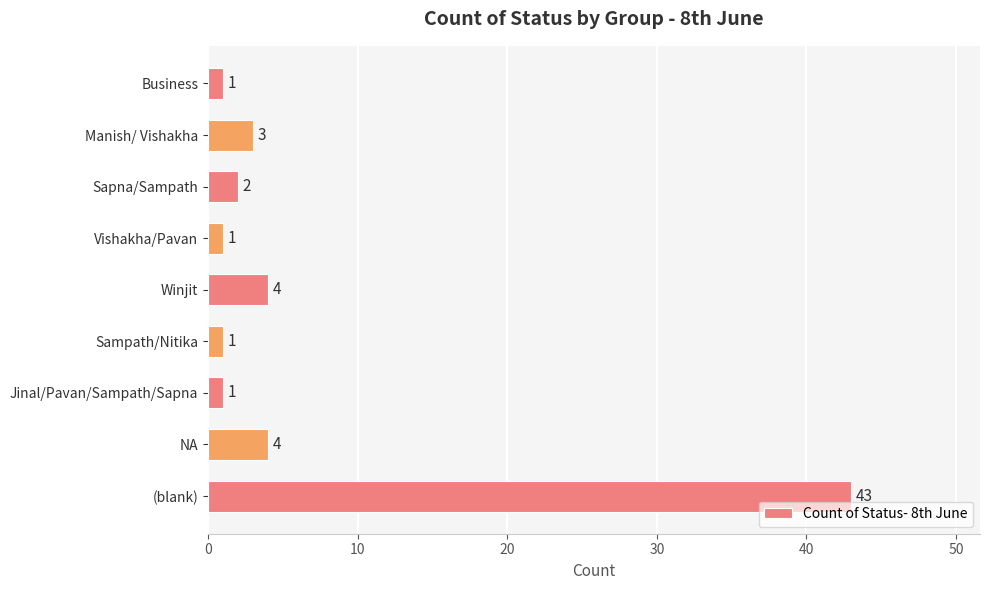

How many categories are shown in the chart?

9